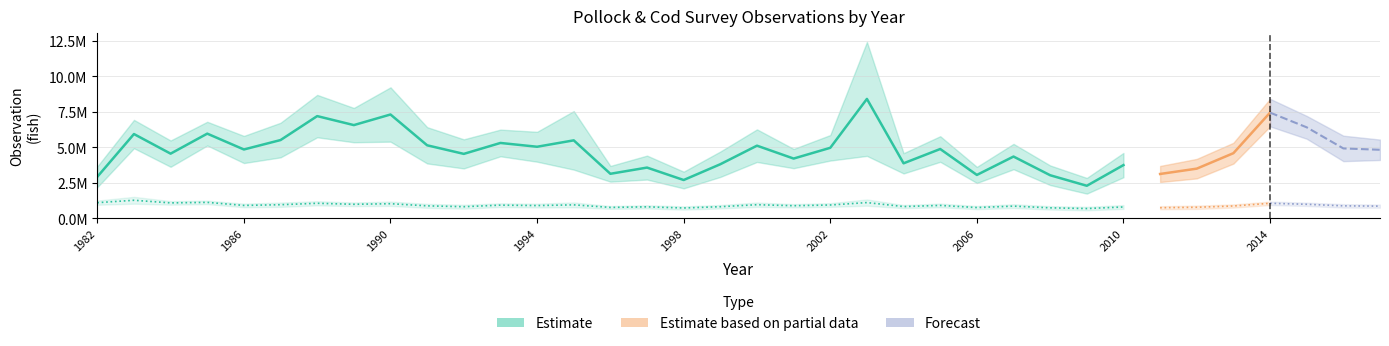

Read the BT_Pollock value at 1990.

7296652.9